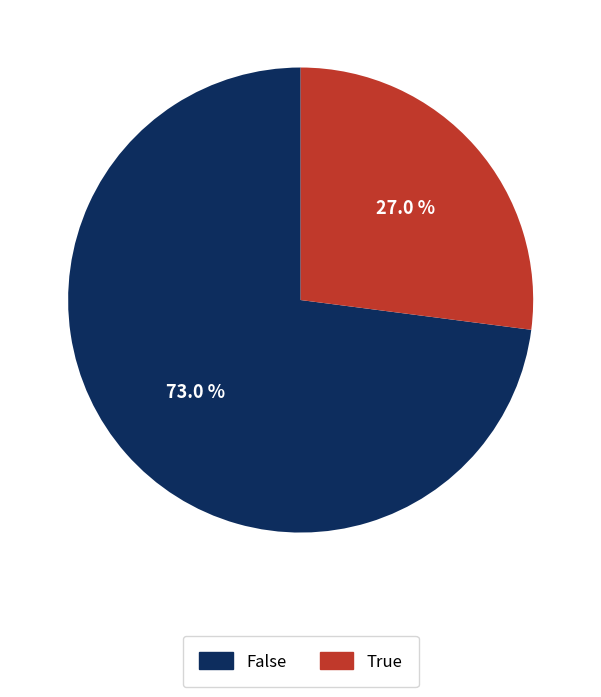

Count the number of slices in the pie.

2